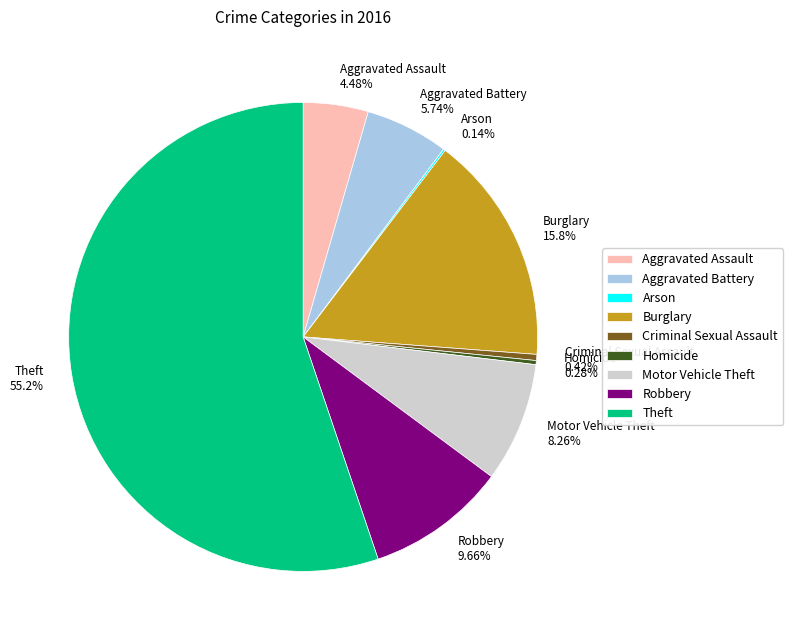

Is it true that Theft is 55% of the pie?

True